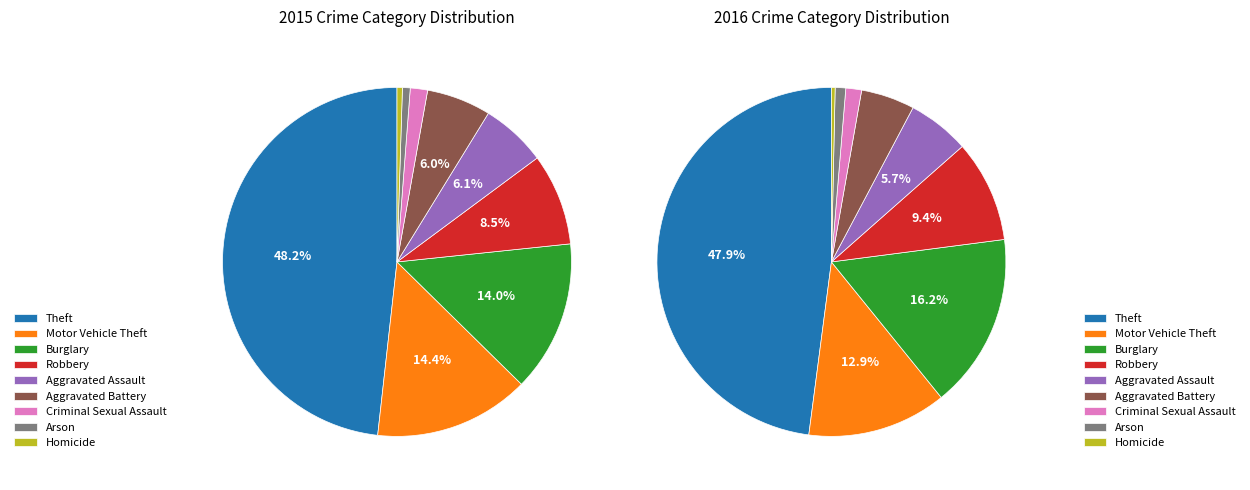

Rank the categories by value from lowest to highest.

Homicide, Arson, Criminal Sexual Assault, Aggravated Battery, Aggravated Assault, Robbery, Burglary, Motor Vehicle Theft, Theft